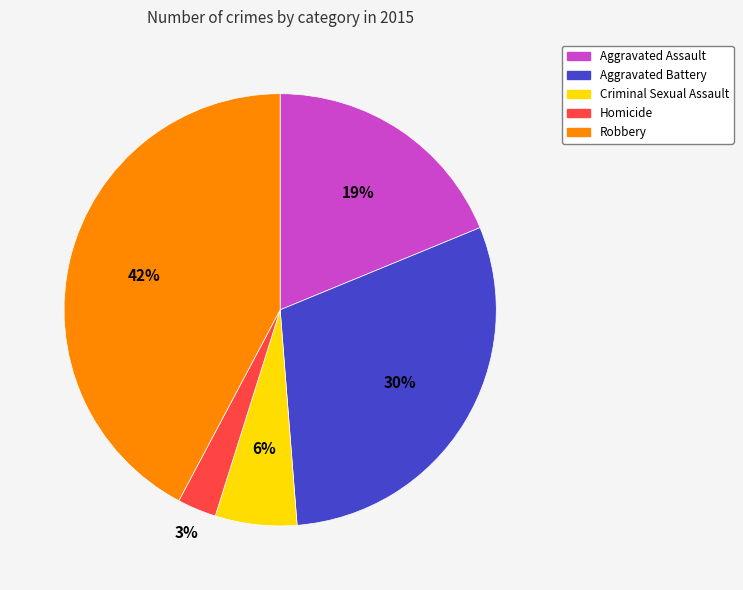

Which has a higher value, Robbery or Criminal Sexual Assault?

Robbery